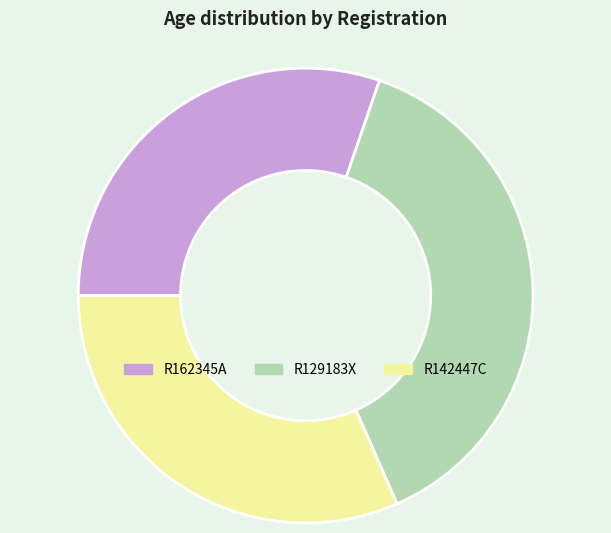

Rank the categories by value from lowest to highest.

R162345A, R142447C, R129183X